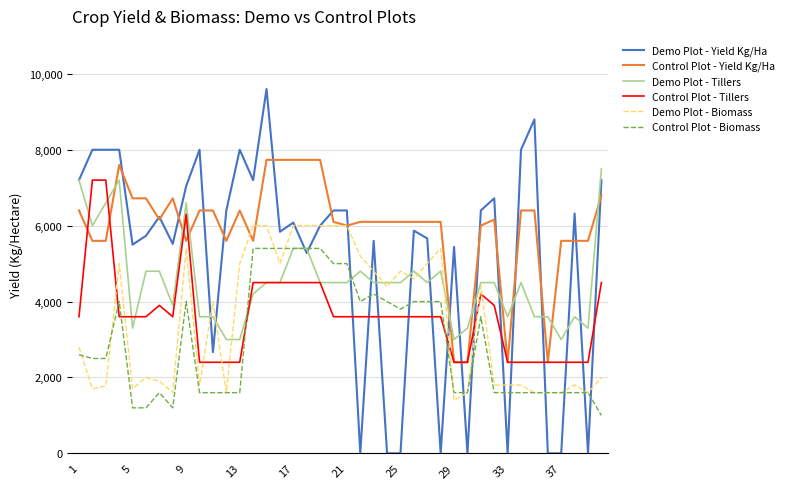

Which series has the largest range (max minus min)?

Demo Plot - Yield Kg/Ha